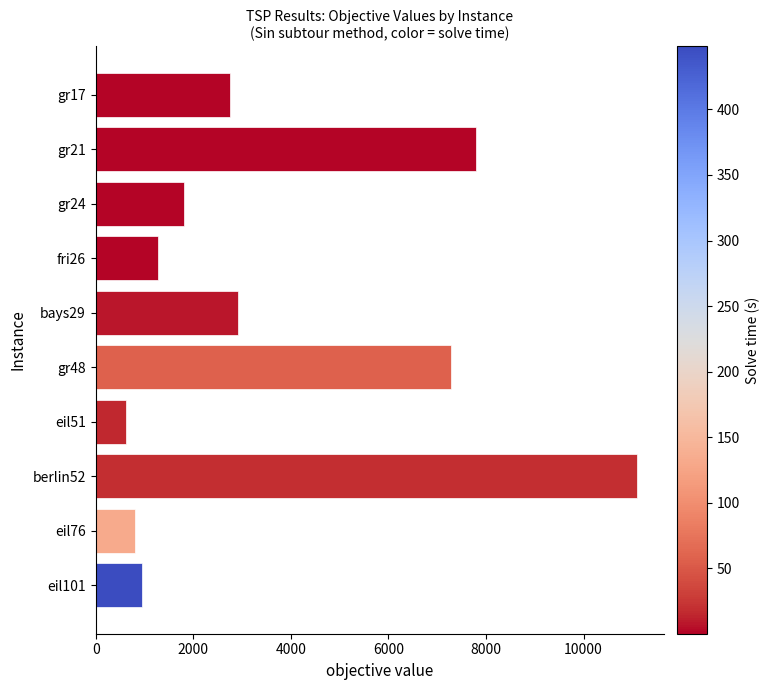

The value at bays29 is 2916.0. True or false?

True